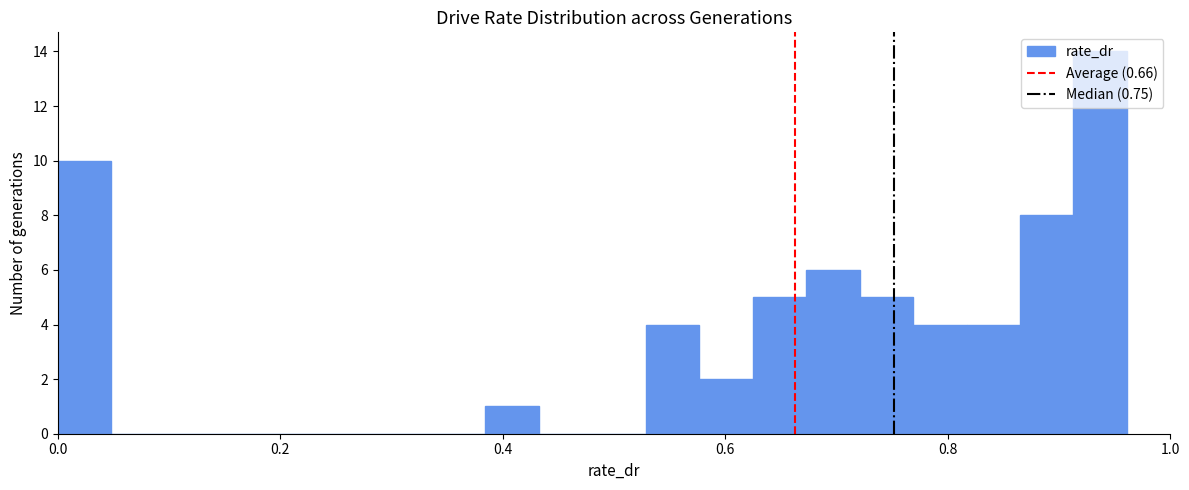

Around what value on the x-axis is the tallest bar? Give the approximate position of its centre, as read against the axis.

0.94